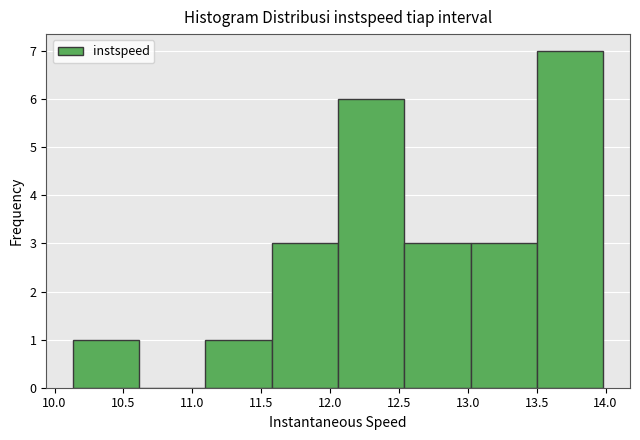

Reading left to right, list every bar in this chart as the range it spans on the x-axis followed by its height. Neither the bar edges nor the heights are printed on the chart, so give them approximately, as read against the axes.

10.15 to 10.60: 1
10.60 to 11.10: 0
11.10 to 11.60: 1
11.60 to 12.05: 3
12.05 to 12.55: 6
12.55 to 13.00: 3
13.00 to 13.50: 3
13.50 to 14.00: 7